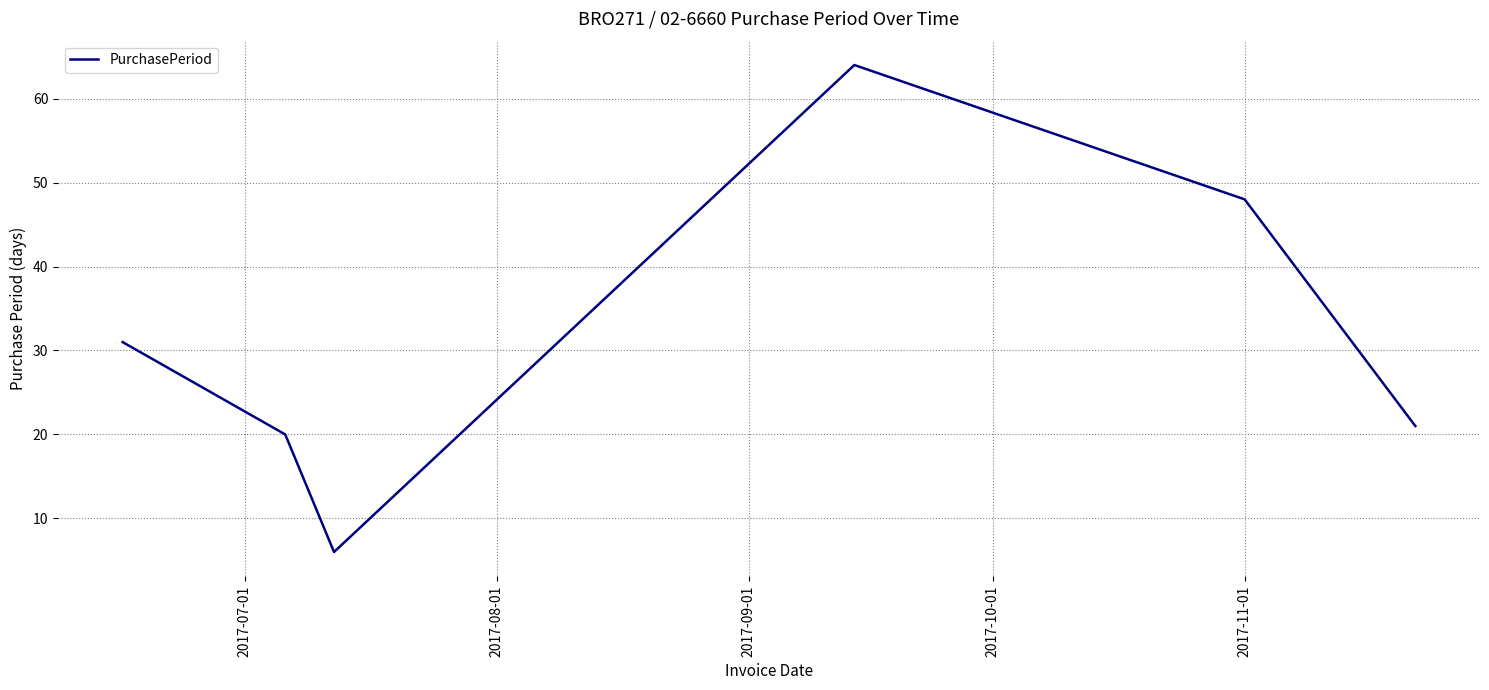

What is the average value?

32